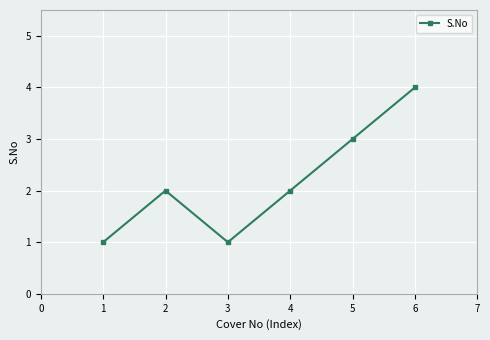

Is this an area chart (filled region under the line)?

No